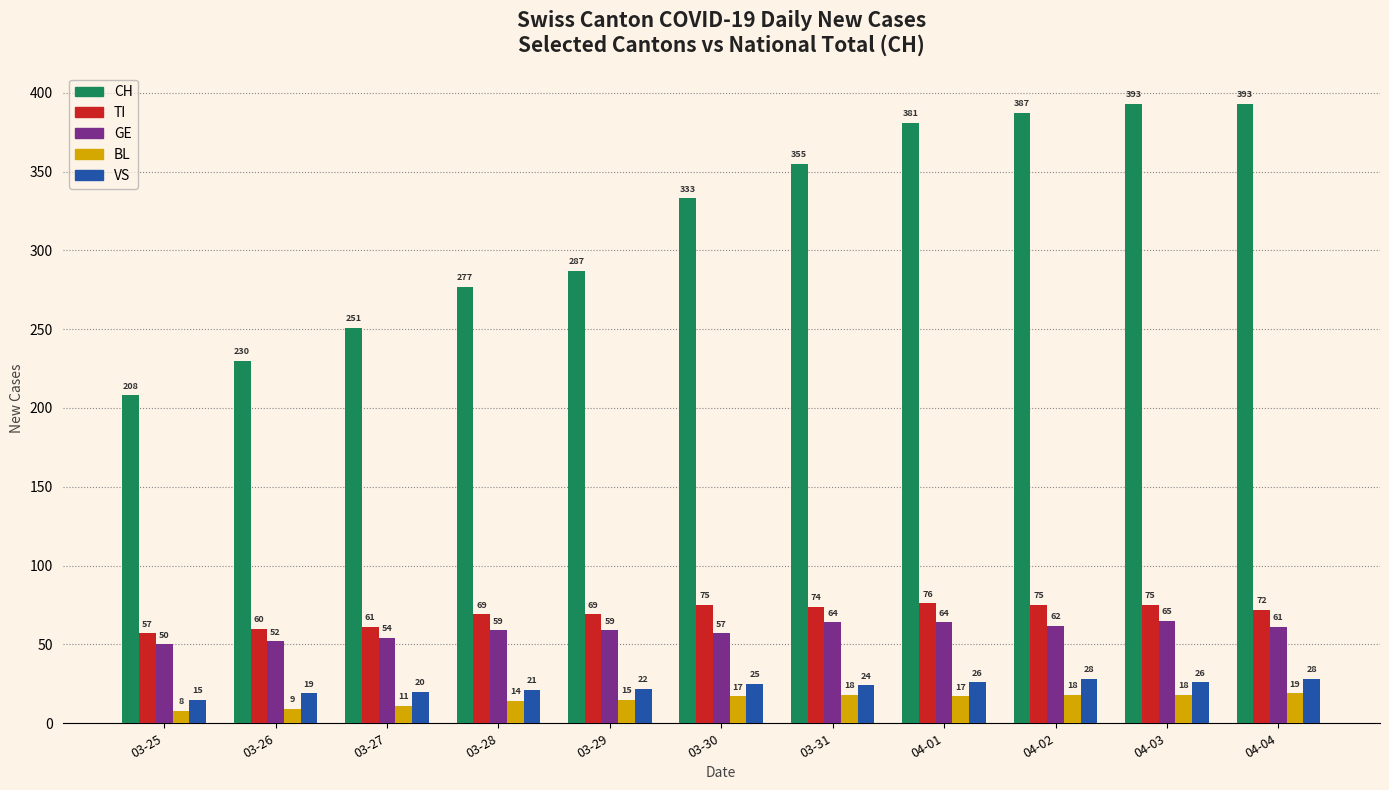

What is the difference between the second highest and minimum values in the BL series?

10